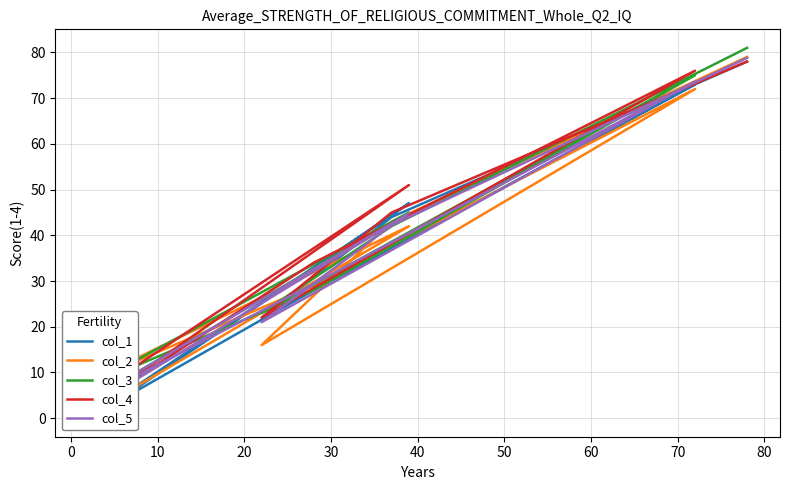

Which series ends up on top after the final intersection of col_3 and col_1?

col_3